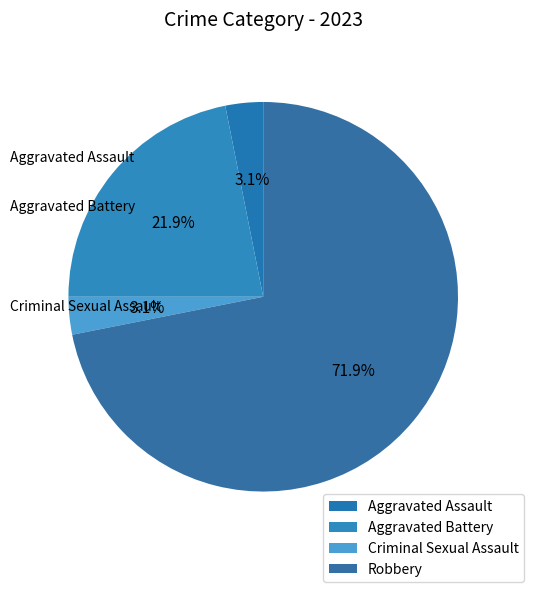

What percentage is NOT represented by Aggravated Assault?

96.9%